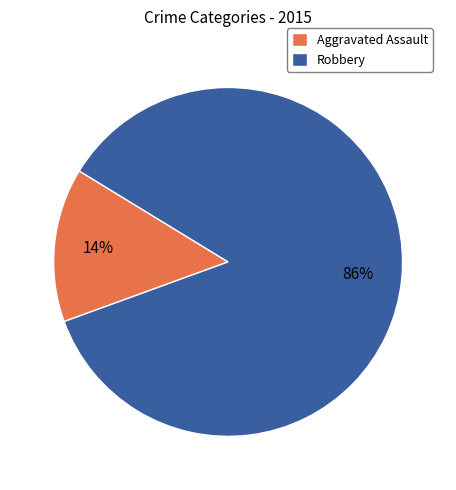

To the nearest percent, what is the combined percentage of Robbery and Aggravated Assault?

100%